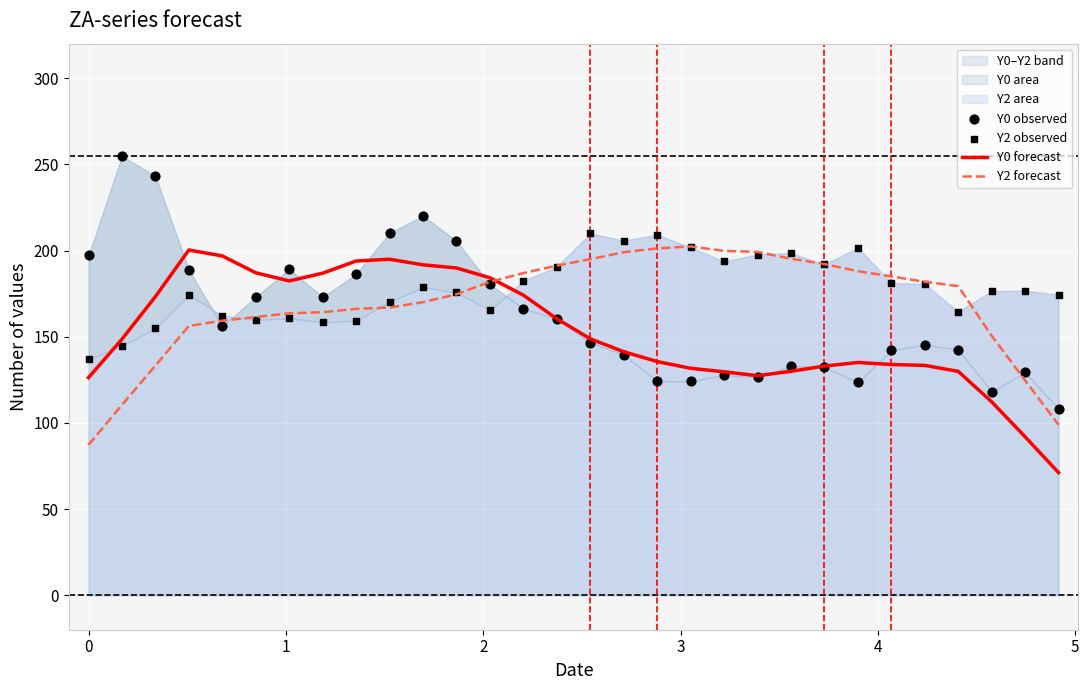

Which series reaches the minimum Y coordinate?

Y0 forecast